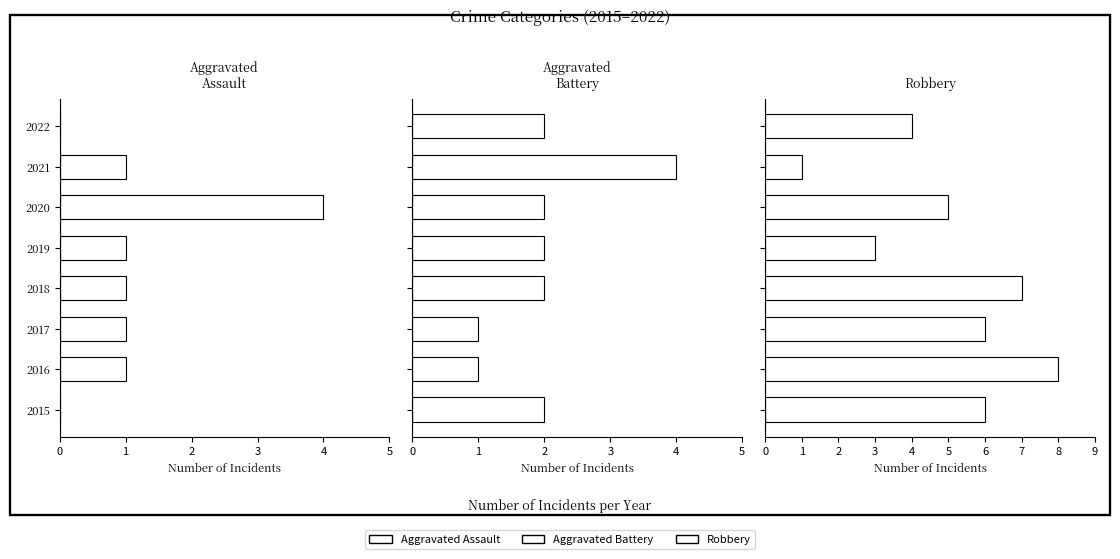

Rank the series by their maximum value, from lowest to highest.

Aggravated Assault, Aggravated Battery, Robbery